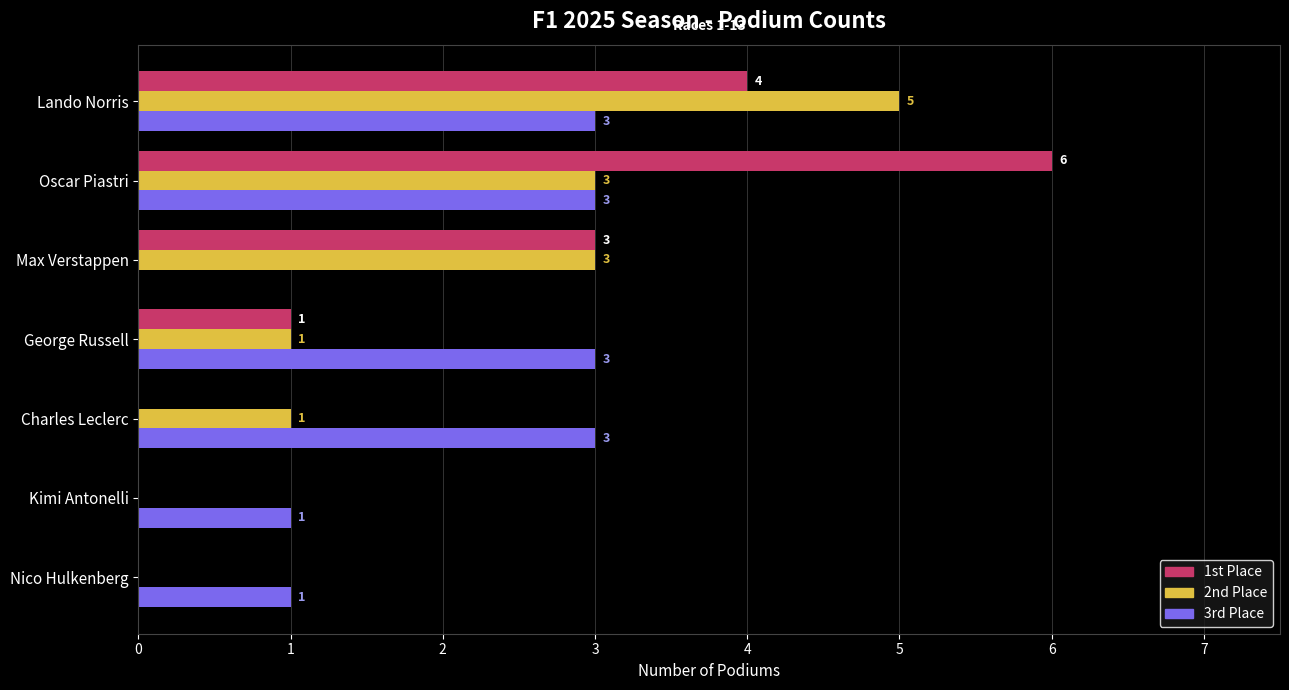

What is the sum of all 2nd Place values?

13